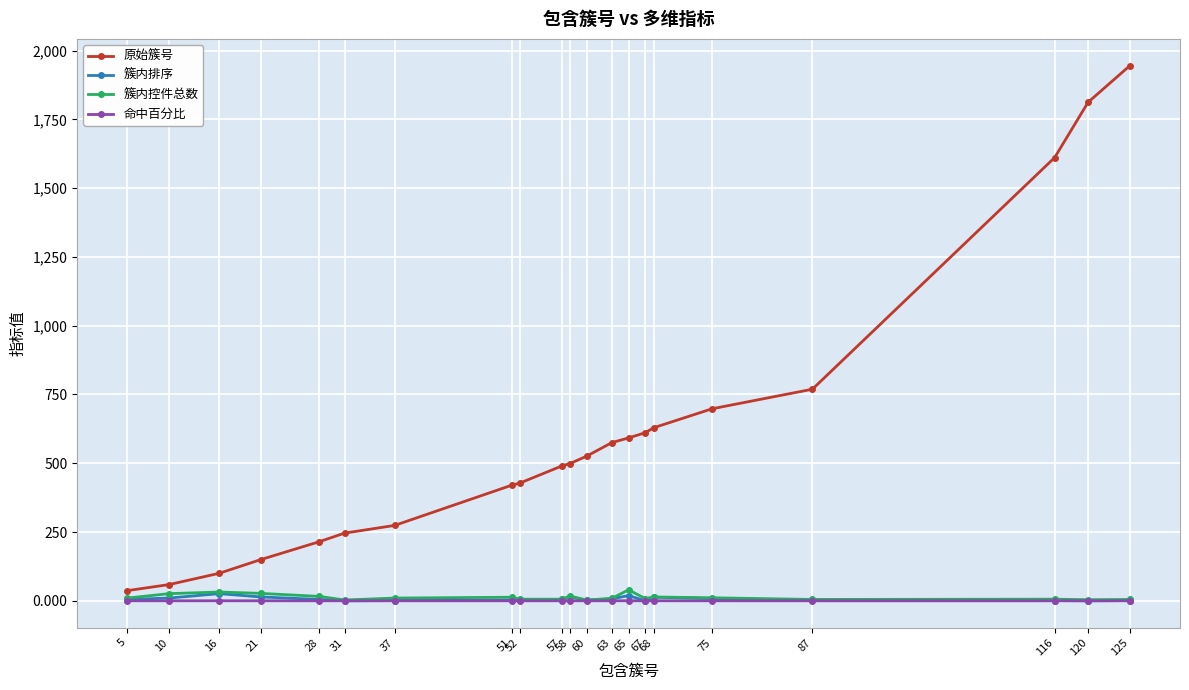

True or false: 簇内排序 has more than 0 points higher than both neighbors.

True